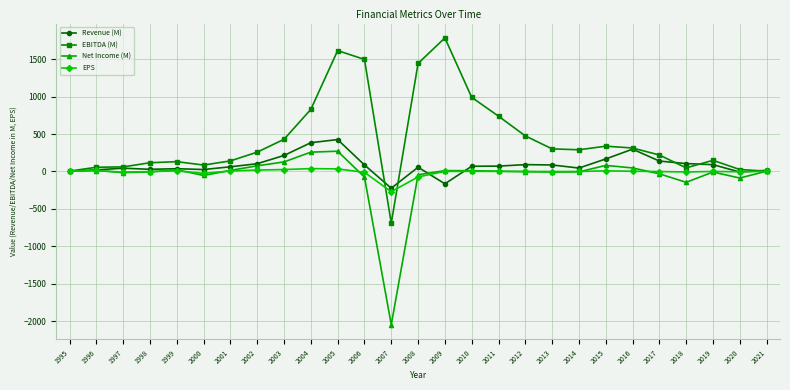

How many lines are shown in the chart?

4